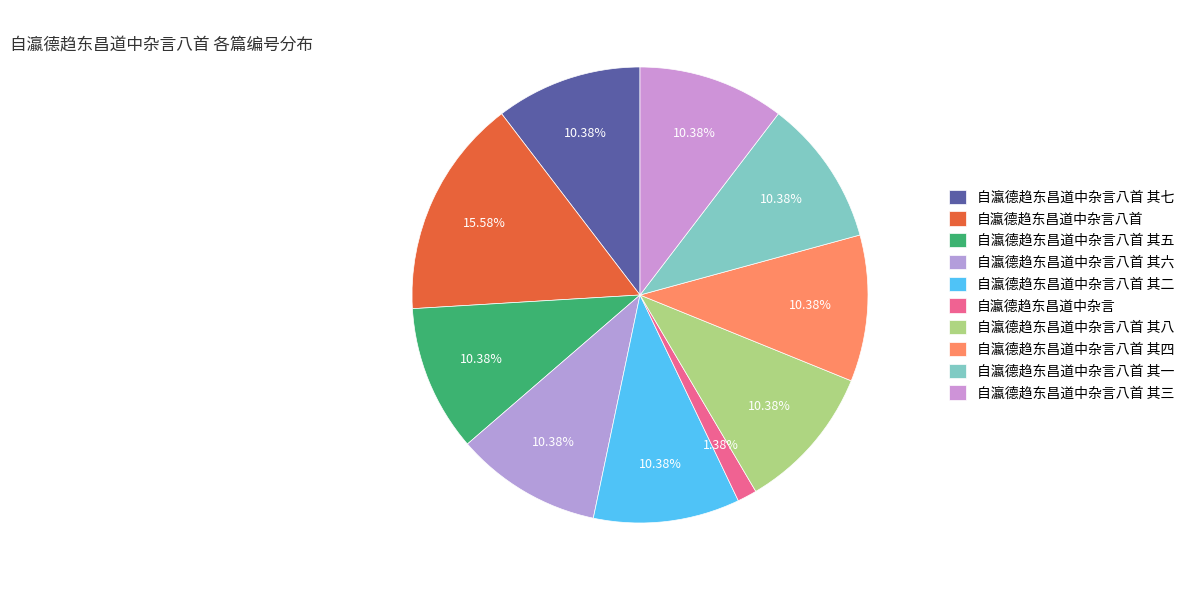

Approximately how many times larger is the value at 自瀛德趋东昌道中杂言 compared to 自瀛德趋东昌道中杂言八首 其三?

0.1